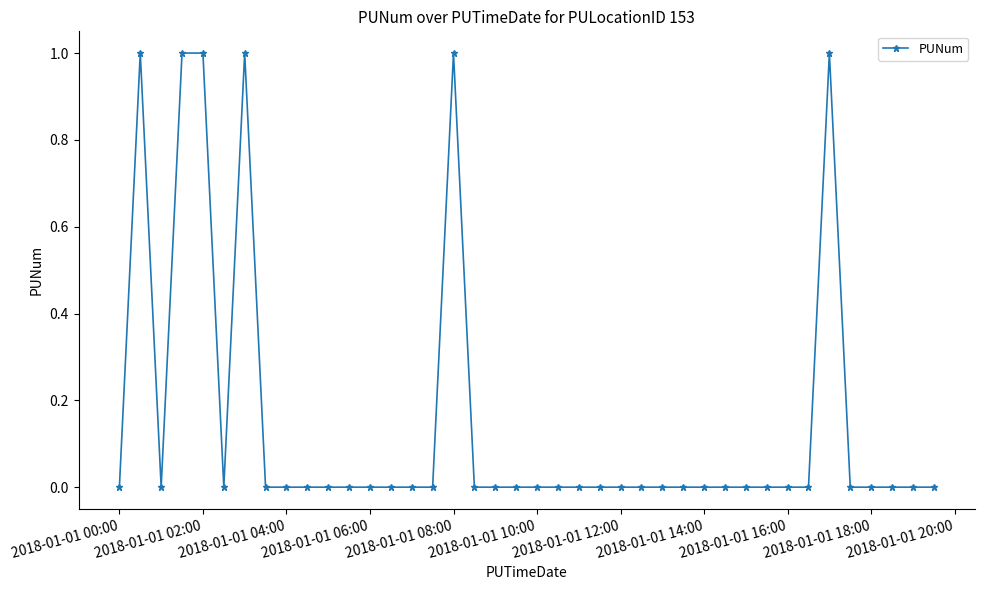

Reading left to right, list all the values displayed in this chart.

0	1	0	1	1	0	1	0	0	0	0	0	0	0	0	0	1	0	0	0	0	0	0	0	0	0	0	0	0	0	0	0	0	0	1	0	0	0	0	0